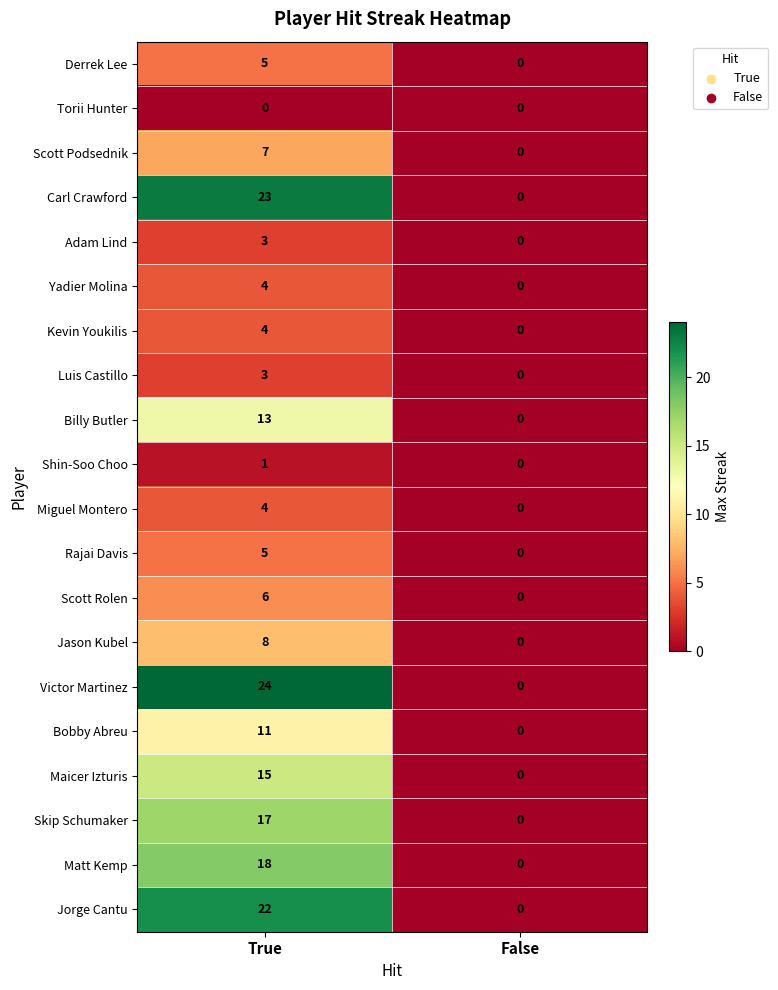

Which series has the largest total across all categories?

Victor Martinez